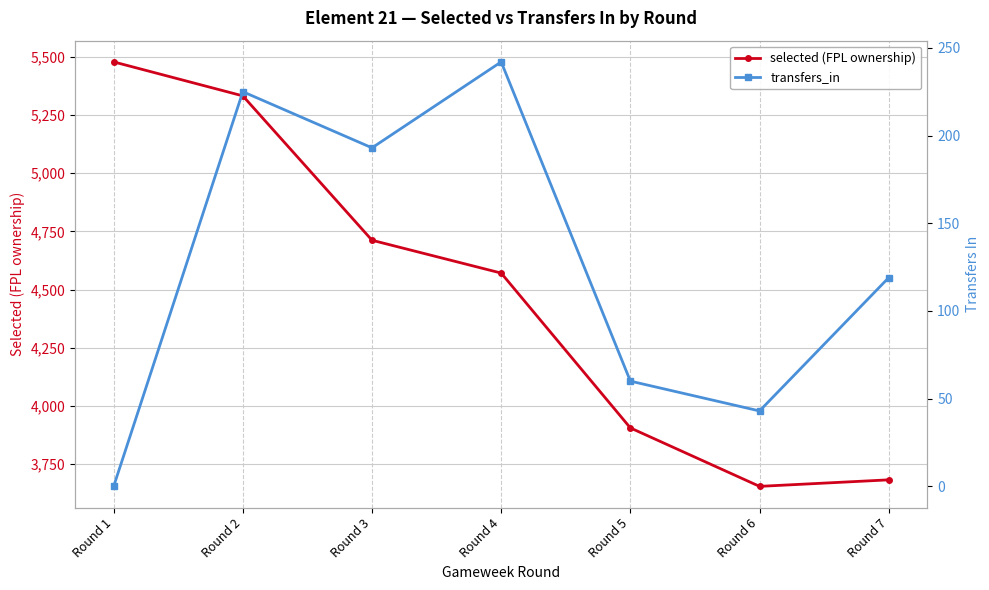

Which category has the highest value in the transfers_in series?

Round 4